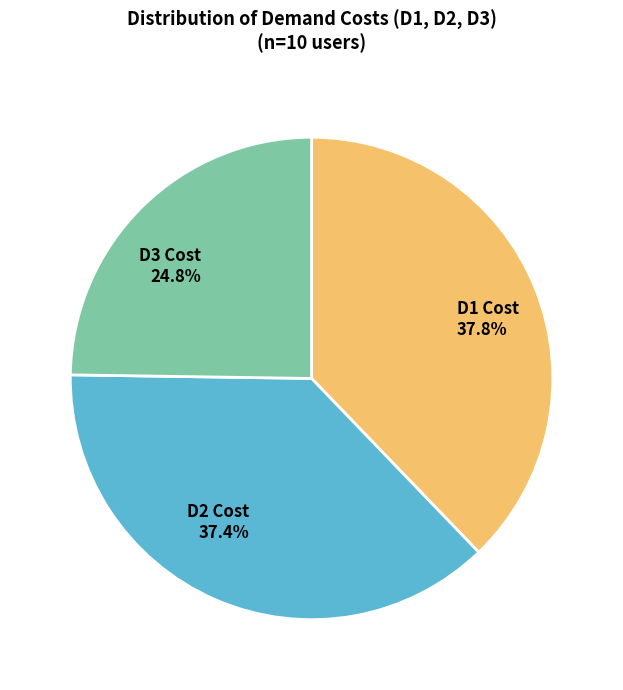

How many slices are in this pie chart?

3